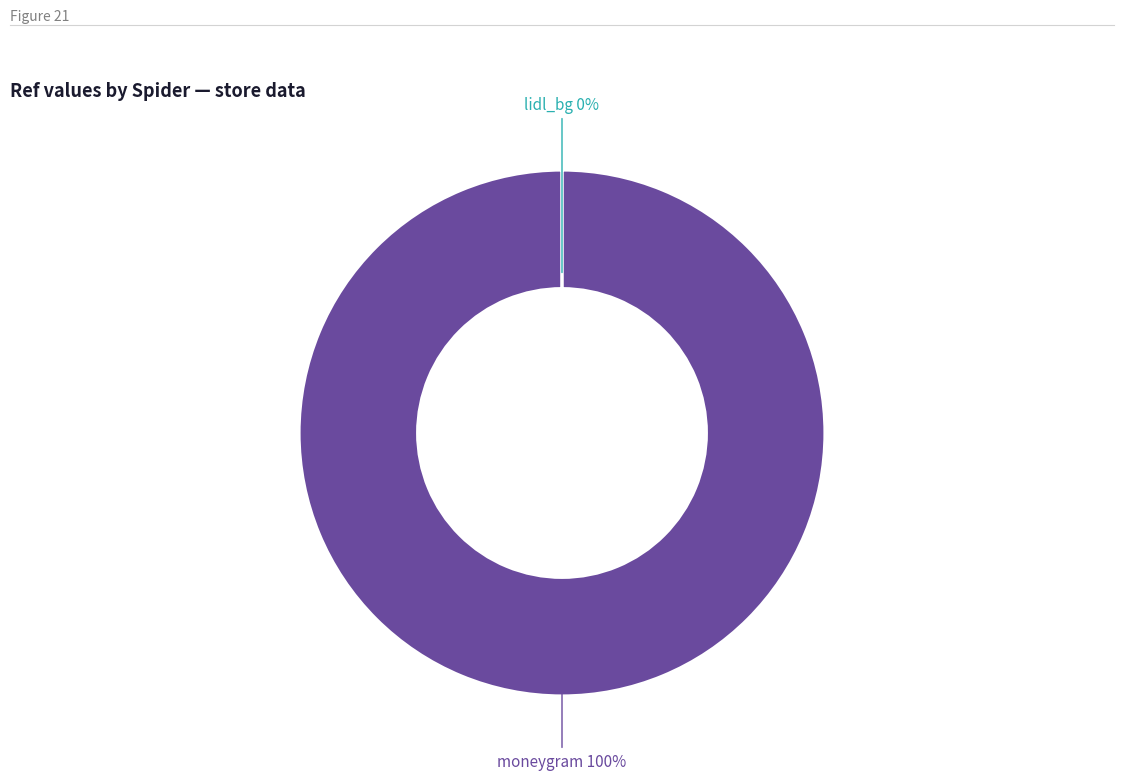

To the nearest percent, what portion does moneygram represent?

100%